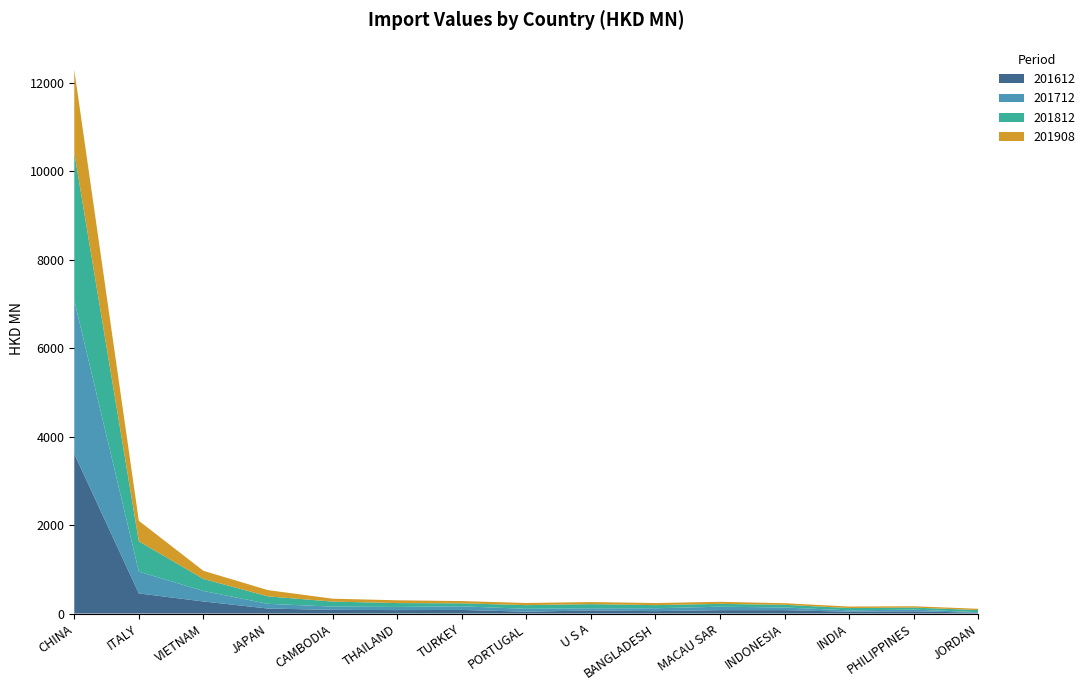

Reading left to right, transcribe all the data shown in this chart.

201612: 3611.9	455.2	272.4	112.6	83.1	77.6	81.2	41.6	68.4	54.1	76.1	76.6	40.5	49.7	18.3
201712: 3467.7	492.9	237.4	106.6	73.7	71.3	82.2	65.0	48.8	65.2	78.2	59.8	31.4	38.5	13.2
201812: 3343.6	684.7	272.4	168.4	113.4	87.3	67.1	83.2	95.3	70.7	64.5	61.1	52.3	46.2	46.2
201908: 1871.1	464.1	183.5	141.5	65.5	63.2	51.3	48.6	47.1	46.9	46.3	35.8	33.9	30.2	29.4